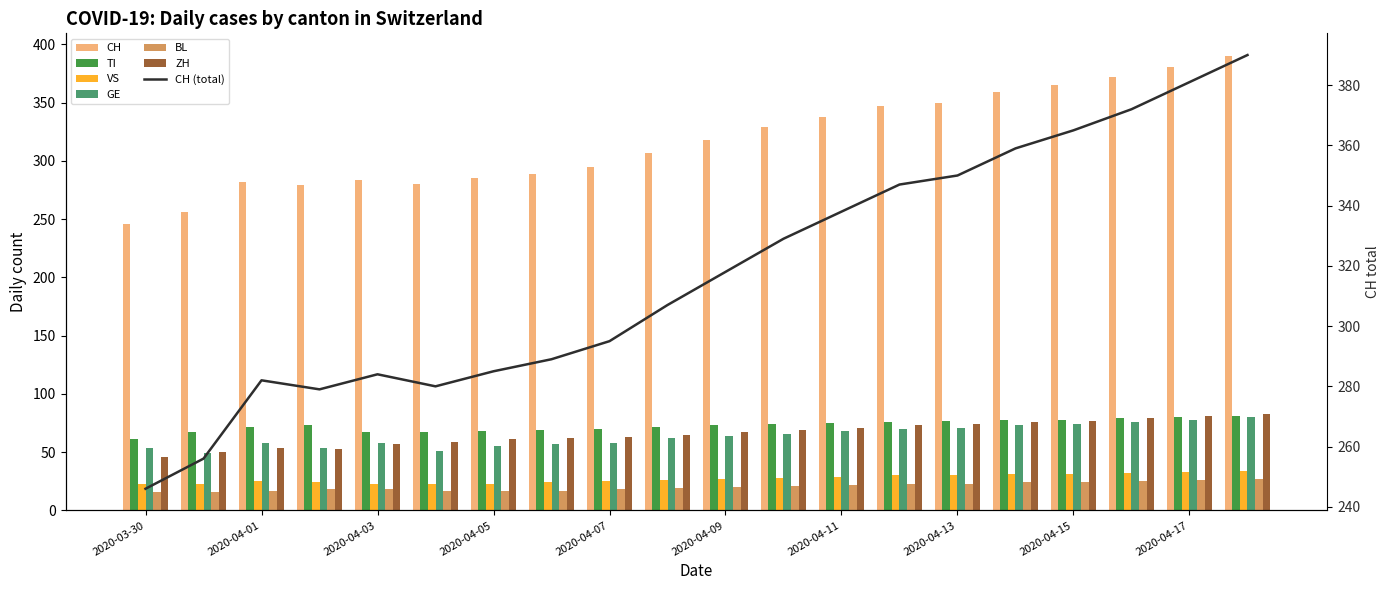

Is it true that VS equals 23 at 2020-04-03?

True